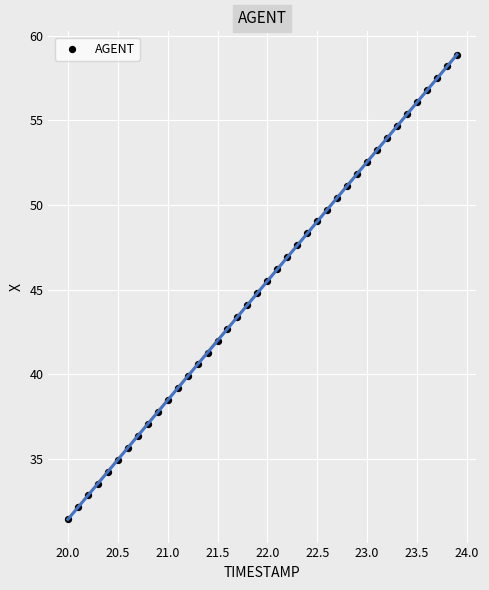

What is the range of X values (max minus min)?

3.9